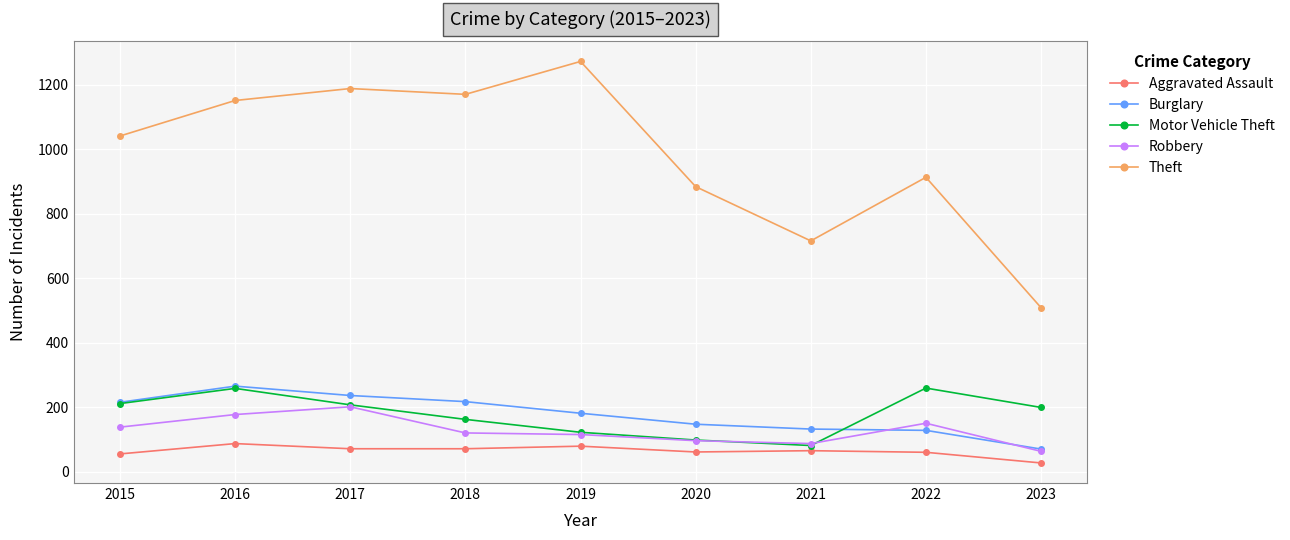

True or false: Aggravated Assault has a value of 72 at 2018.

True